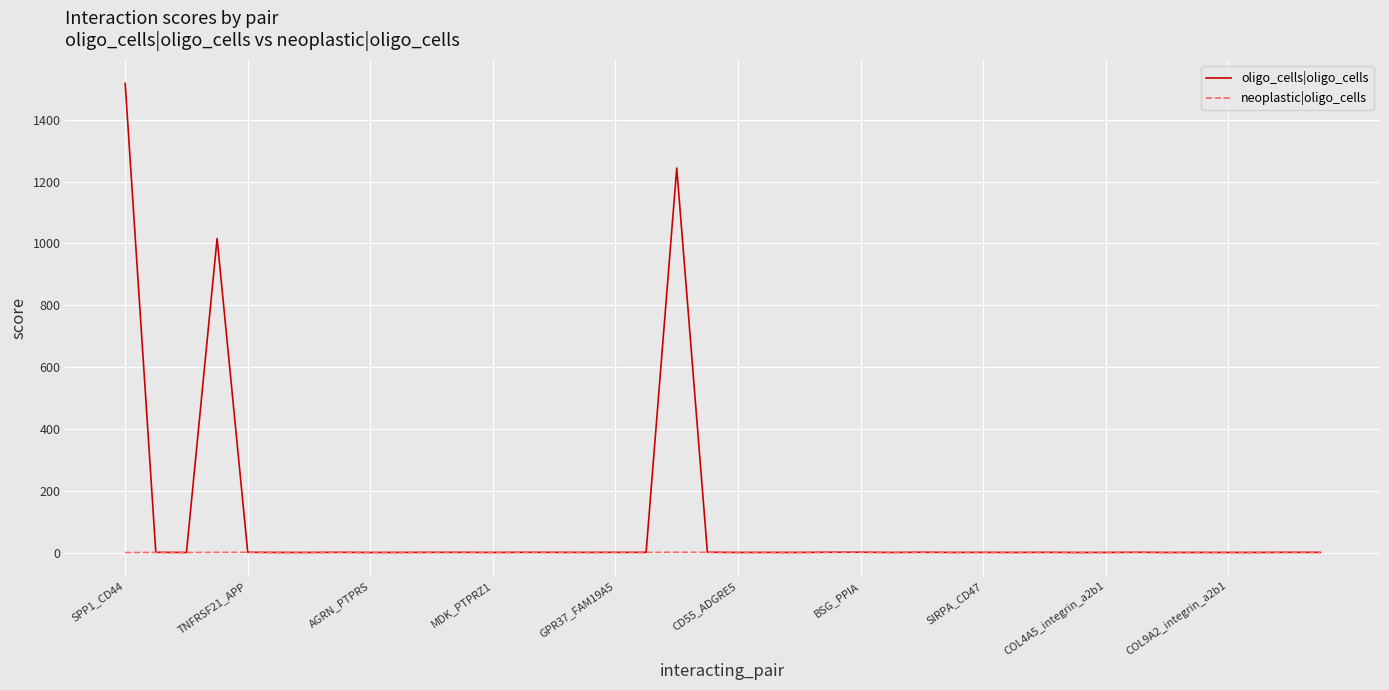

Which series has the largest total across all categories?

oligo_cells|oligo_cells